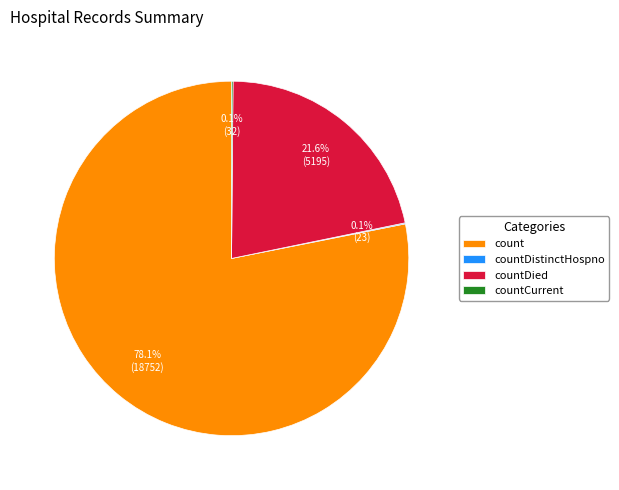

Is there any slice that represents more than half of the pie?

Yes